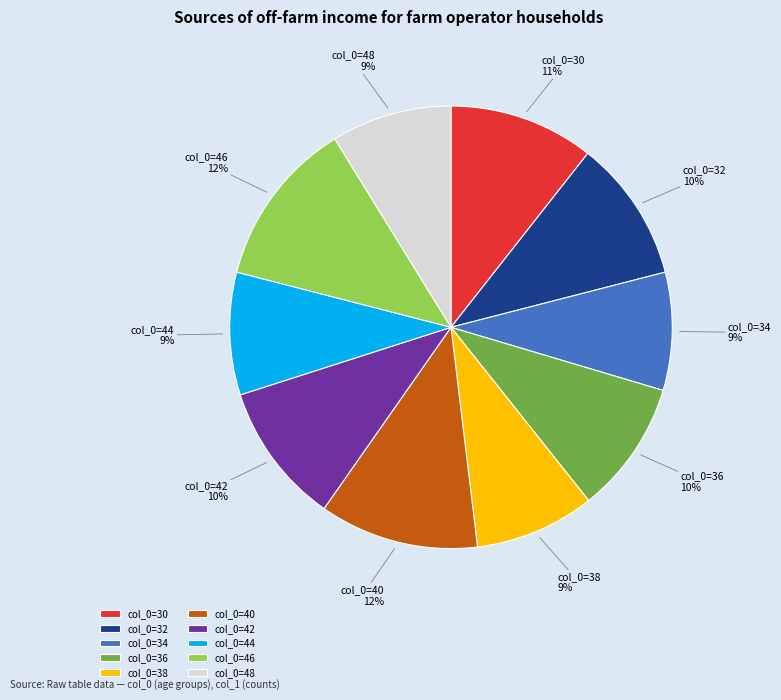

To the nearest percent, what is the average slice percentage?

10%